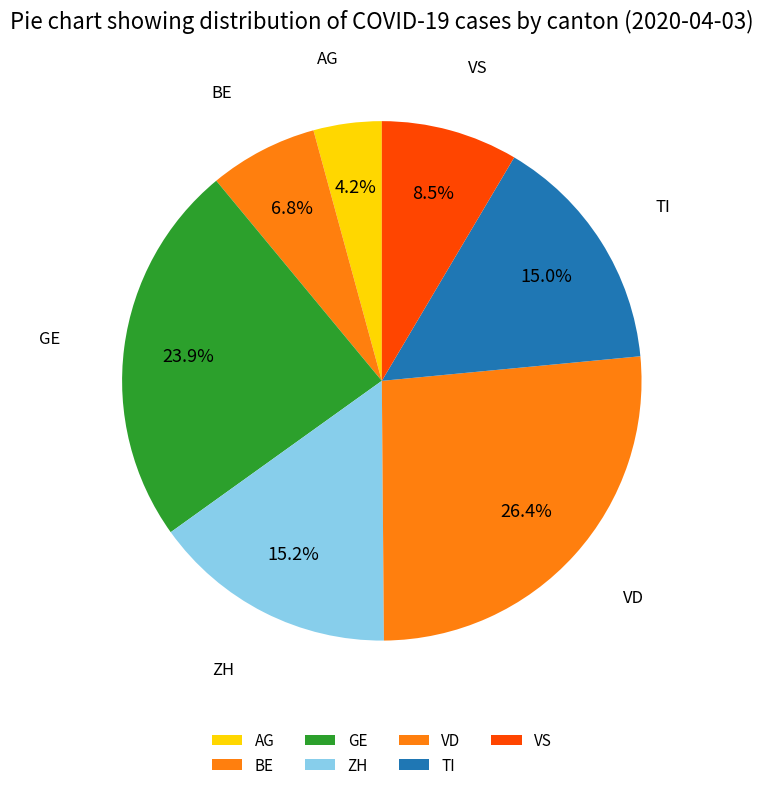

To the nearest percent, what percentage of the pie is GE?

24%